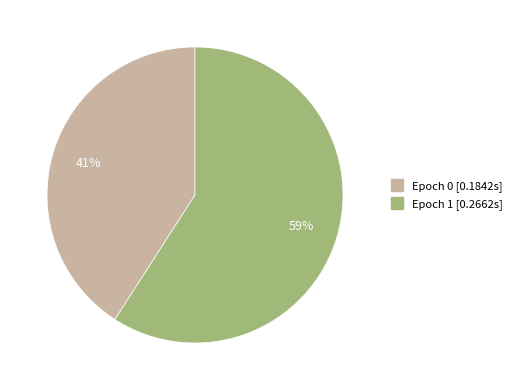

Rank the categories by value from highest to lowest.

Epoch 1, Epoch 0